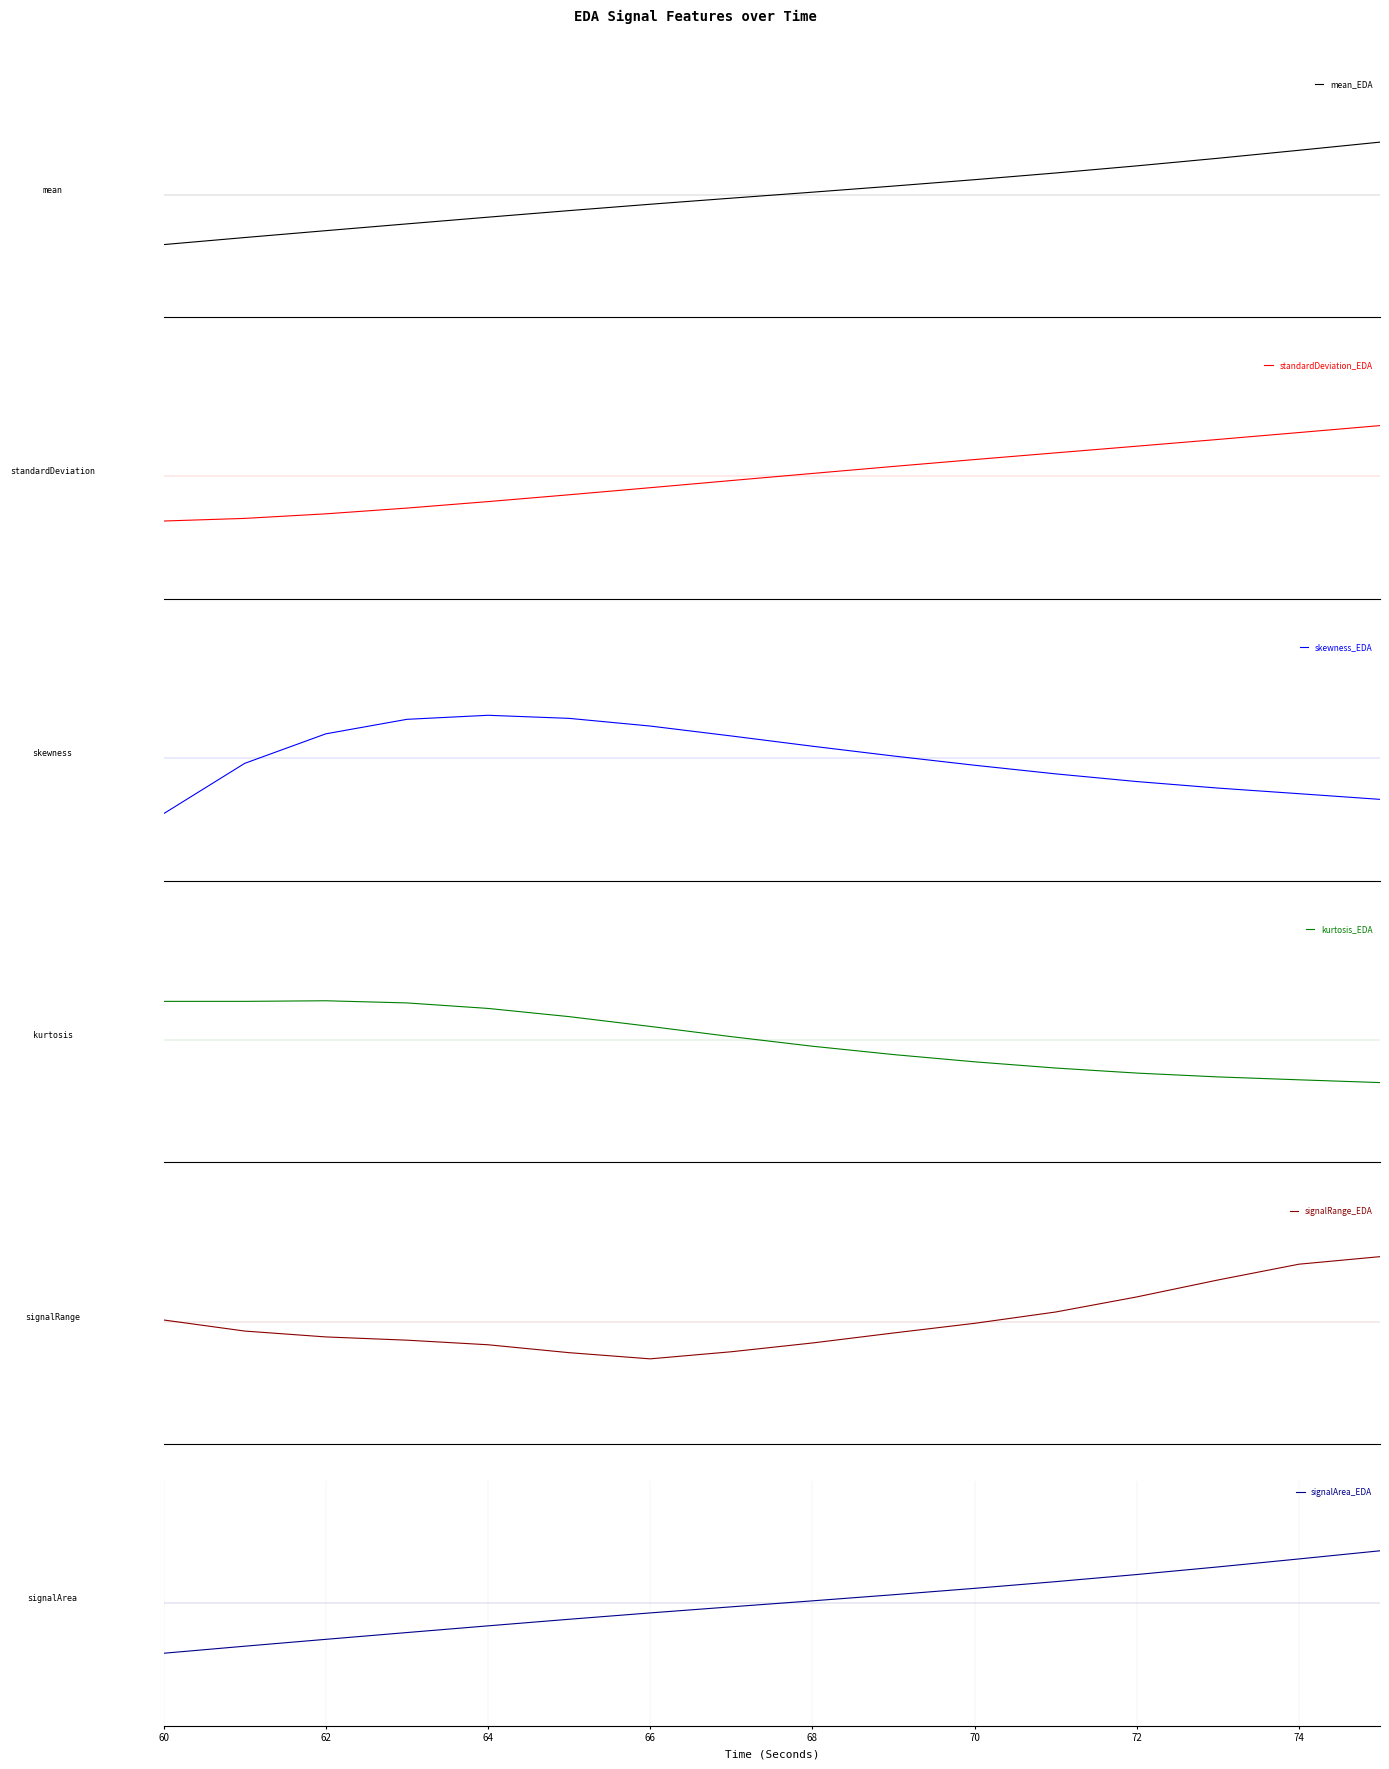

How many intersections are there between standardDeviation_EDA and kurtosis_EDA?

1